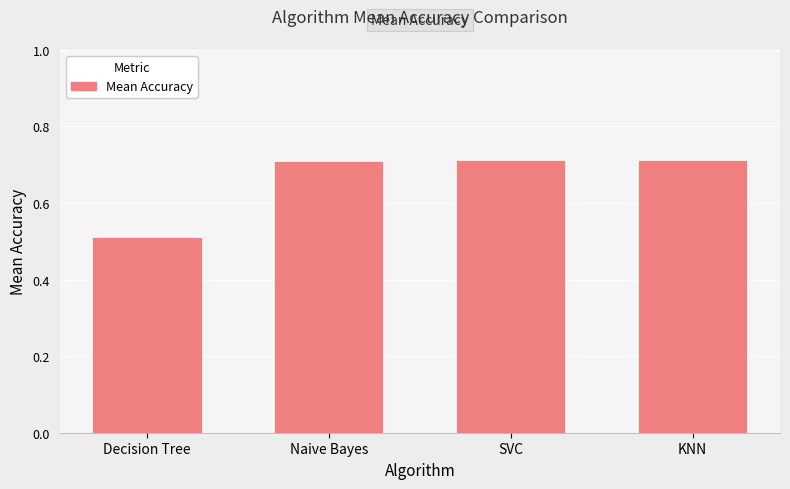

Which category has the lowest value across all series?

Decision Tree